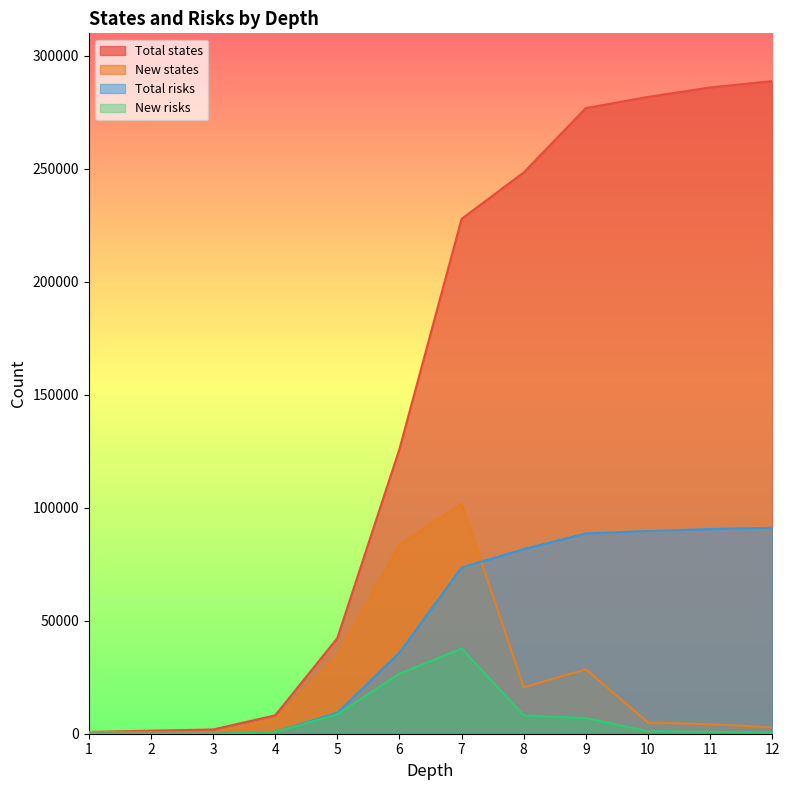

Does the chart have visible grid lines?

No